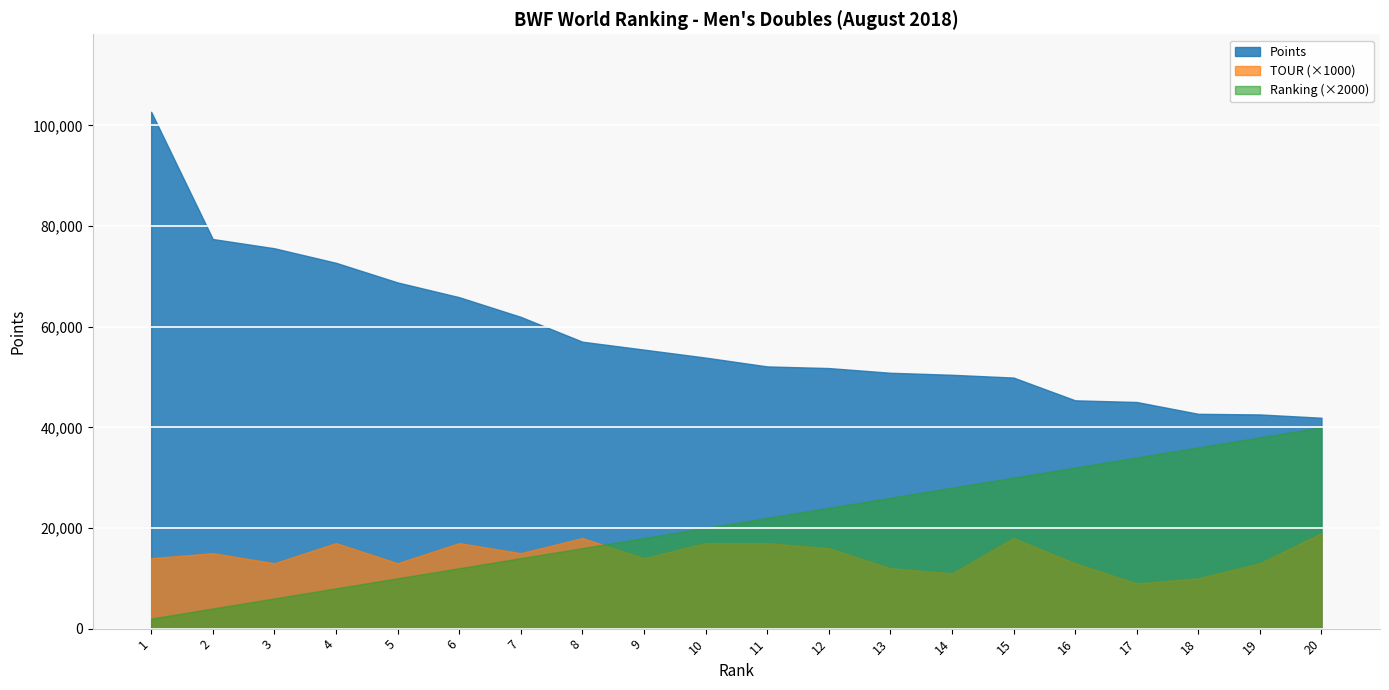

The TOUR series shows 23.7 at 9. True or false?

False